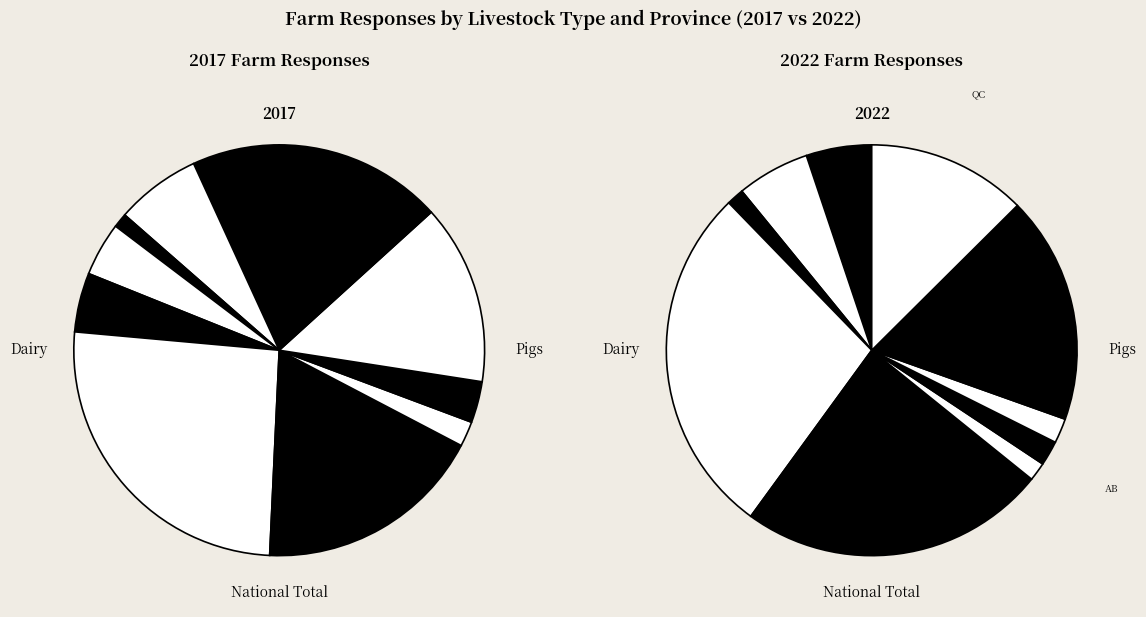

Combined, what portion of the pie is 9 and 7?

3.2%